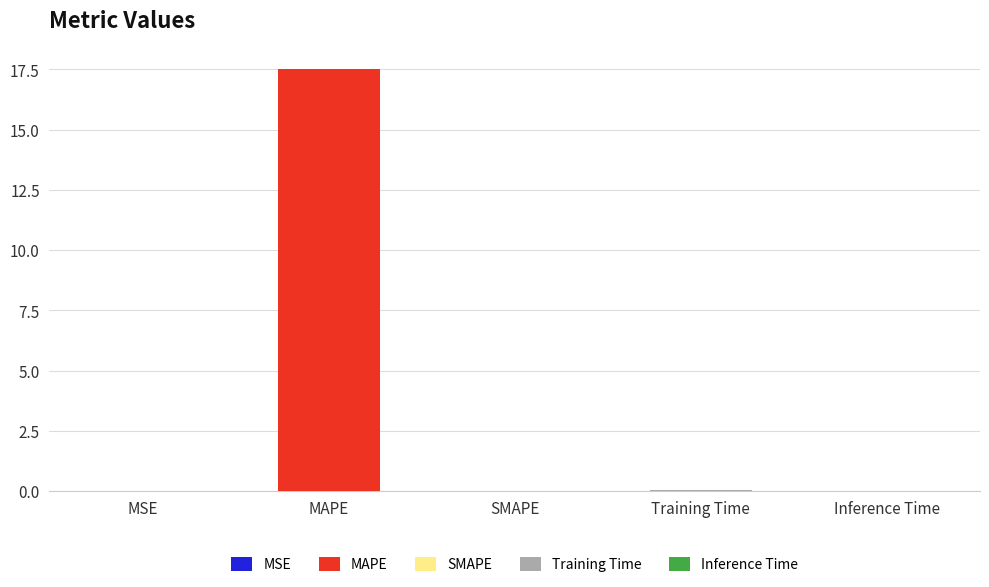

List the labels in order of value, largest first.

MAPE, Training Time, MSE, Inference Time, SMAPE